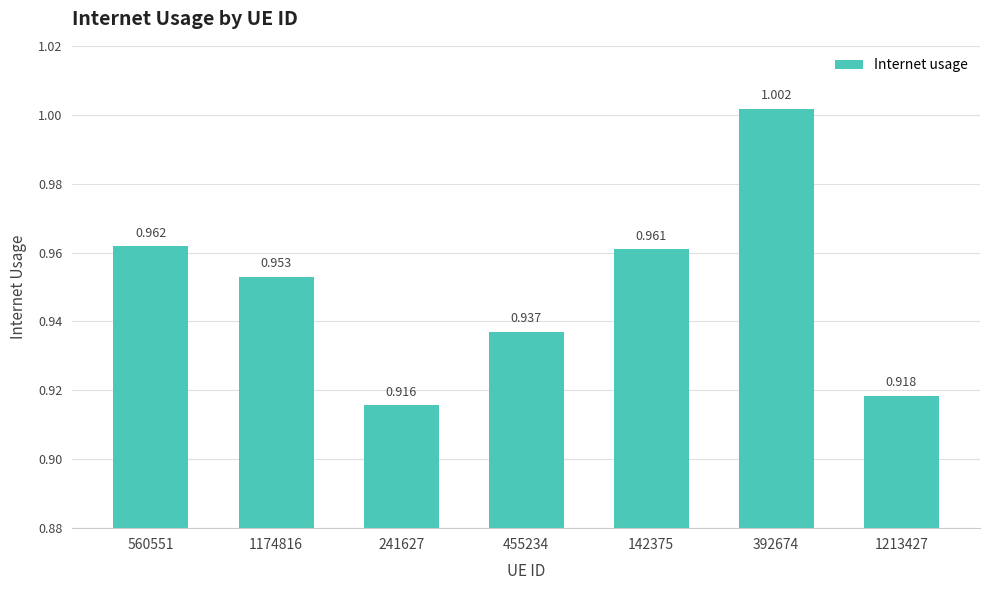

List the labels in order of value, largest first.

392674, 560551, 142375, 1174816, 455234, 1213427, 241627